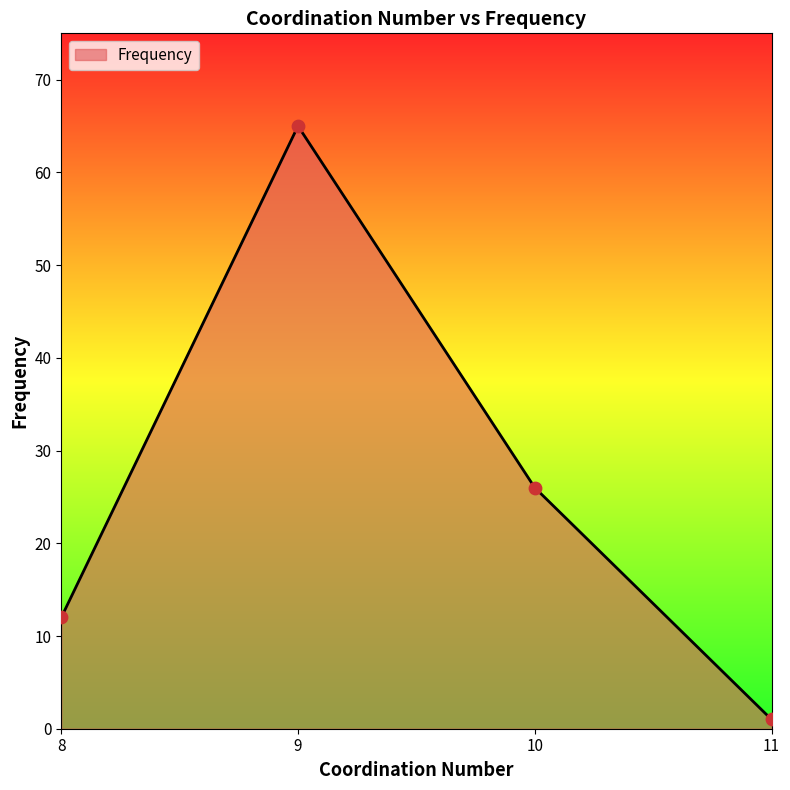

What is the change in value from 10 to 11?

-25